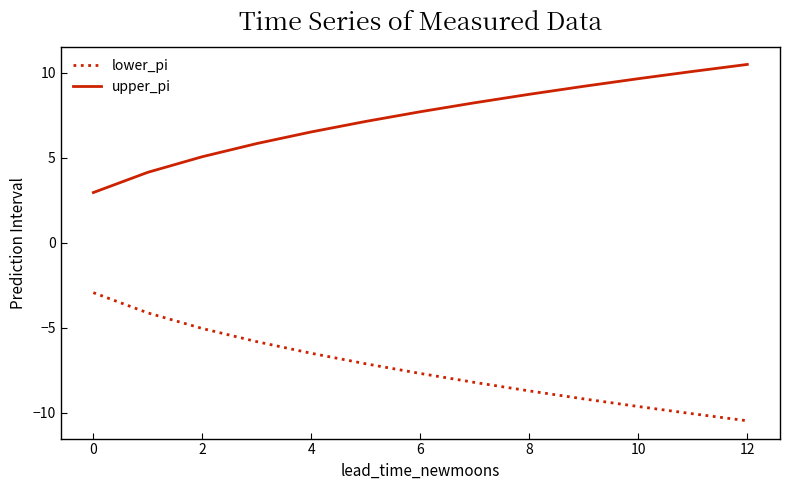

True or false: lower_pi and upper_pi intersect in this chart.

False